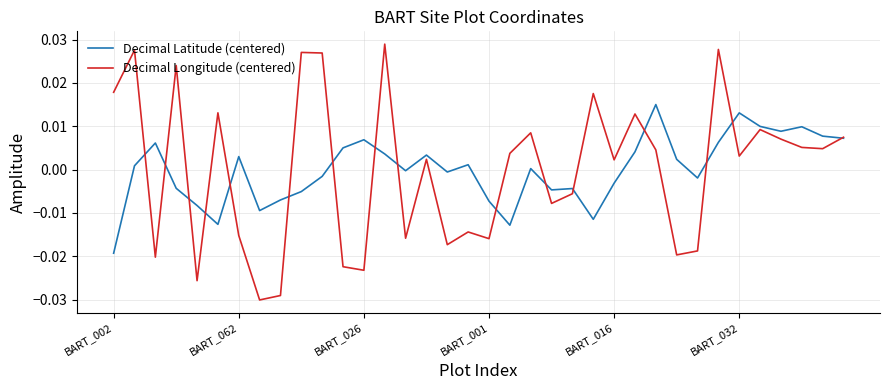

Which series has the widest spread of values?

Decimal Longitude (centered)